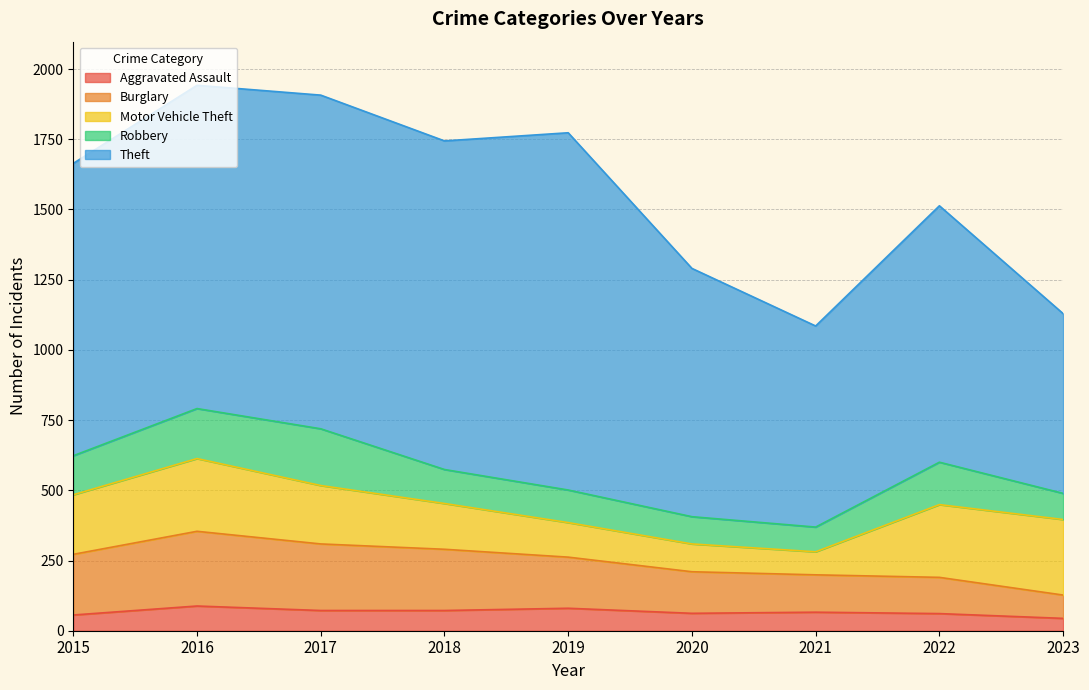

Reading right to left, list all the values displayed in this chart.

Aggravated Assault: 44	61	66	62	80	72	72	88	56
Burglary: 83	129	133	148	182	218	237	266	216
Motor Vehicle Theft: 269	259	82	99	123	163	208	259	212
Robbery: 93	151	88	97	116	121	202	178	139
Theft: 640	913	716	884	1272	1170	1188	1151	1041